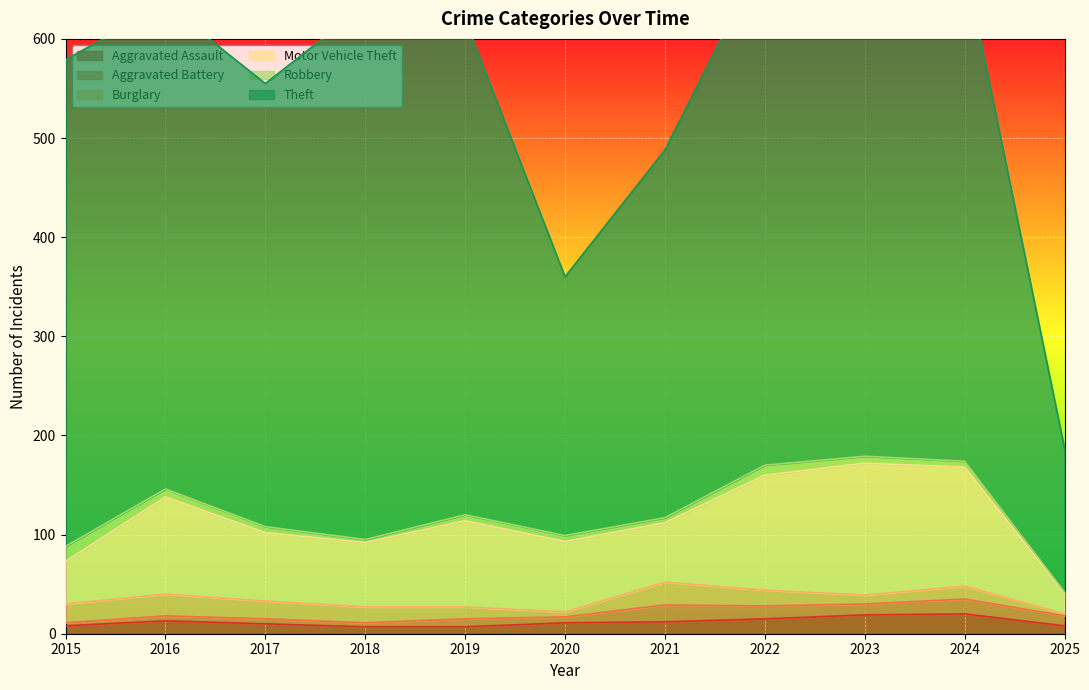

True or false: Burglary and Theft intersect in this chart.

False